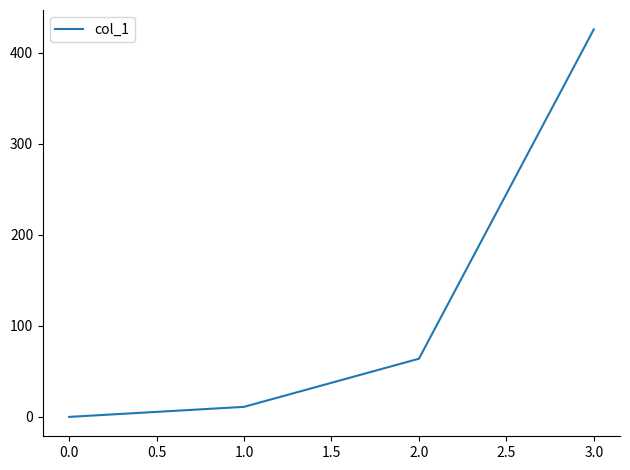

Rank the categories by value from lowest to highest.

0.0, 1.0, 2.0, 3.0